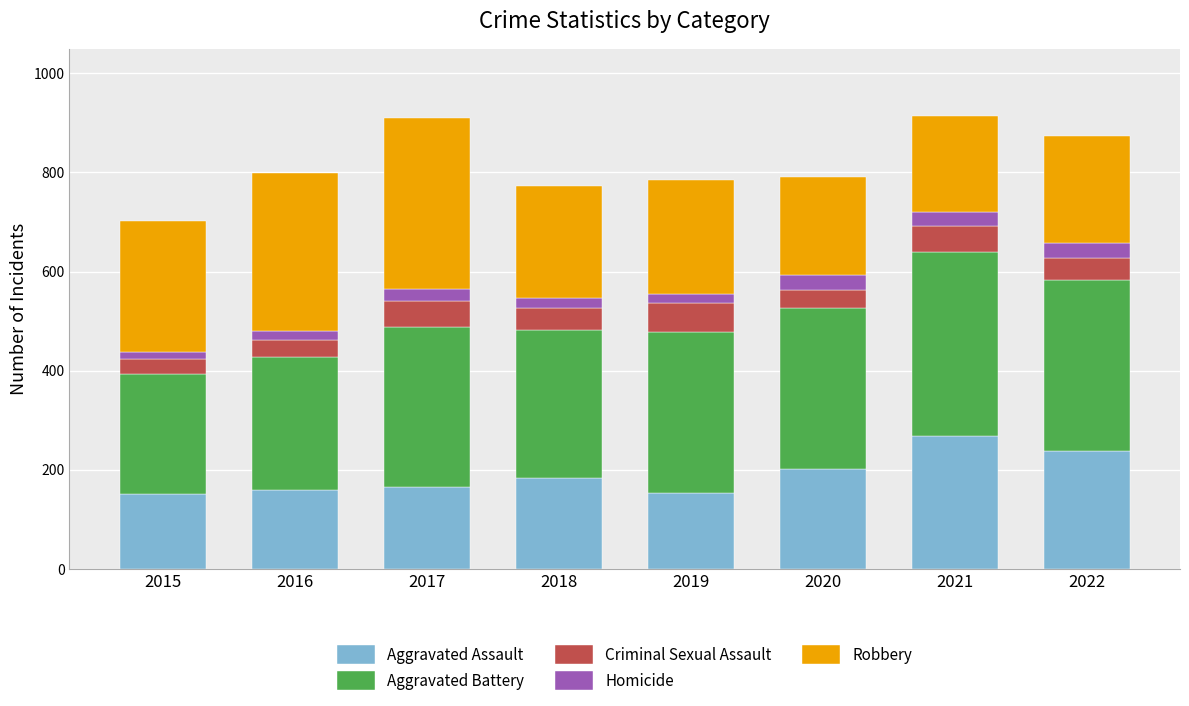

What is the total value across all series at 2022?

874